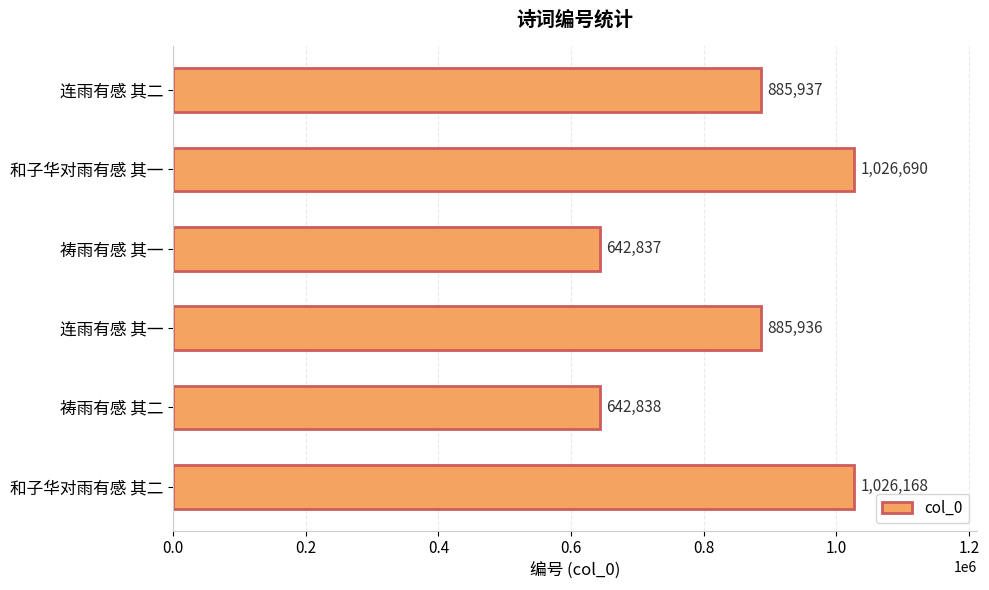

List the labels in order of value, smallest first.

祷雨有感 其一, 祷雨有感 其二, 连雨有感 其一, 连雨有感 其二, 和子华对雨有感 其二, 和子华对雨有感 其一